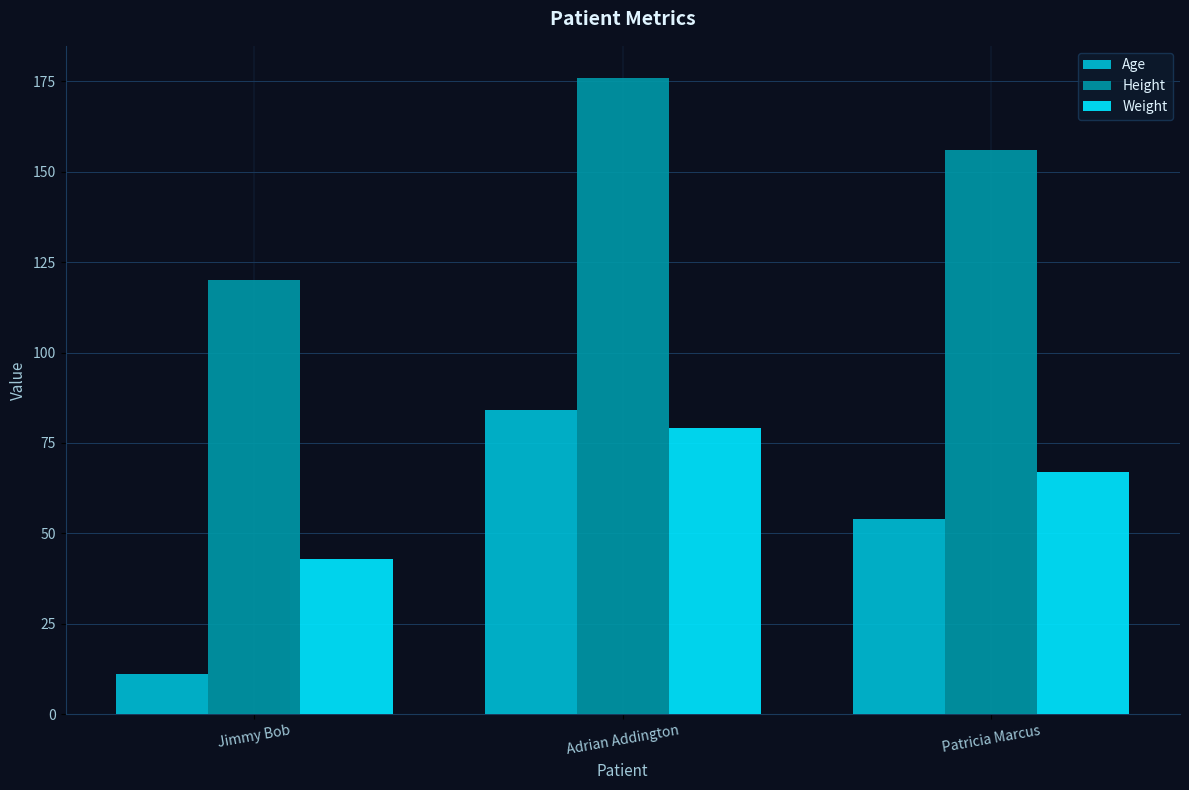

What is the label of the 1st bar from the left?

Jimmy Bob